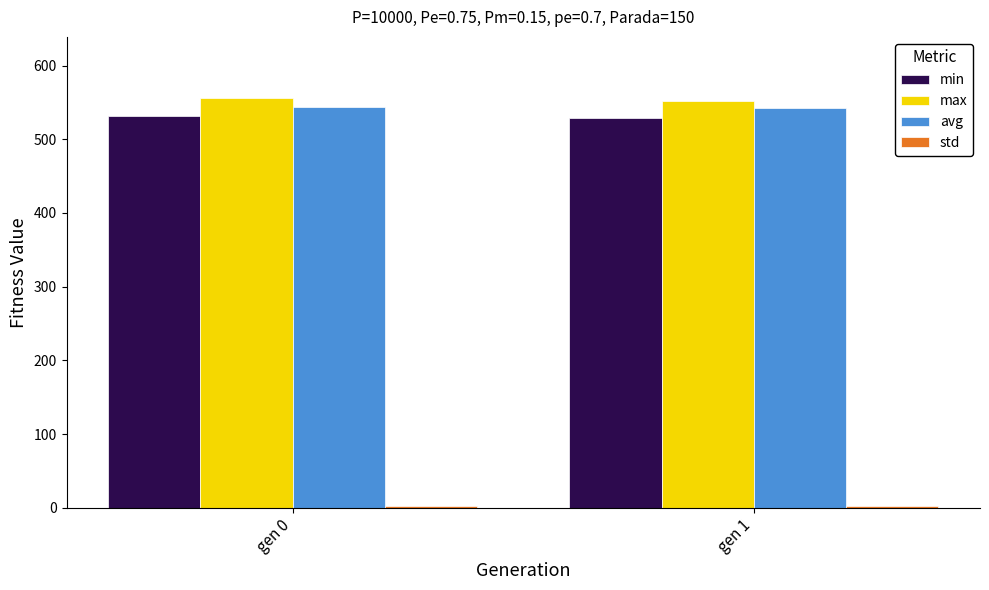

How many values in the min series exceed 531?

1